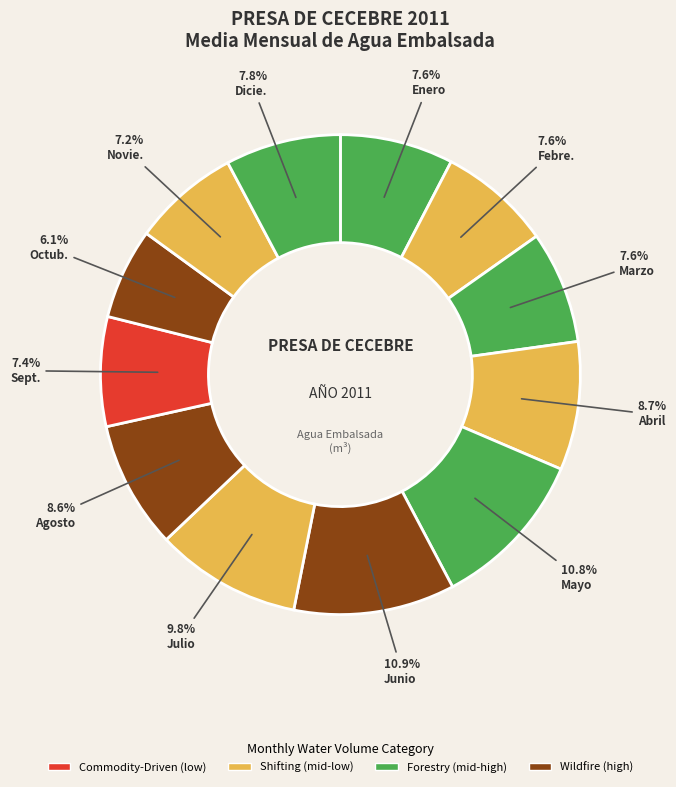

Count the number of slices in the pie.

12